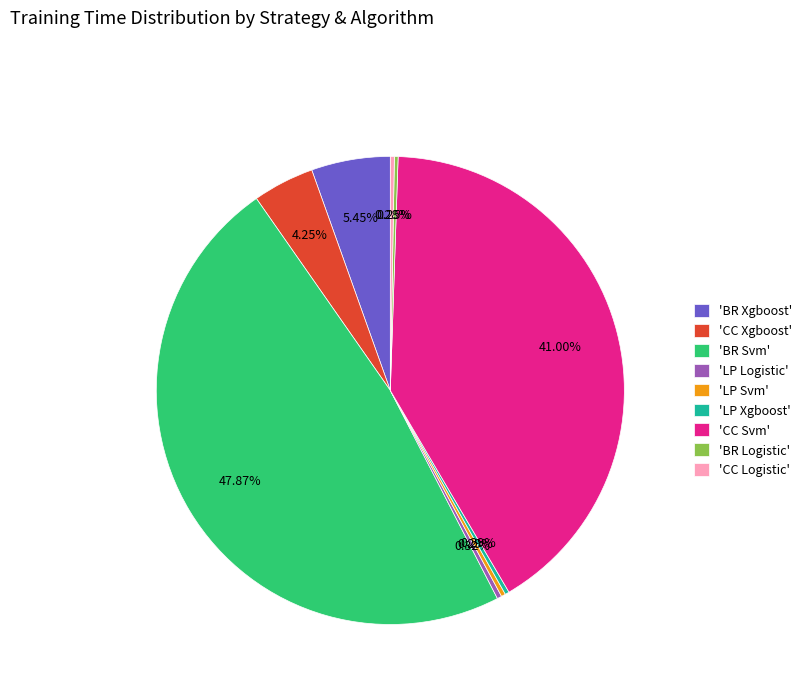

Combined, do 'LP Logistic' and 'LP Xgboost' account for over 50%?

No